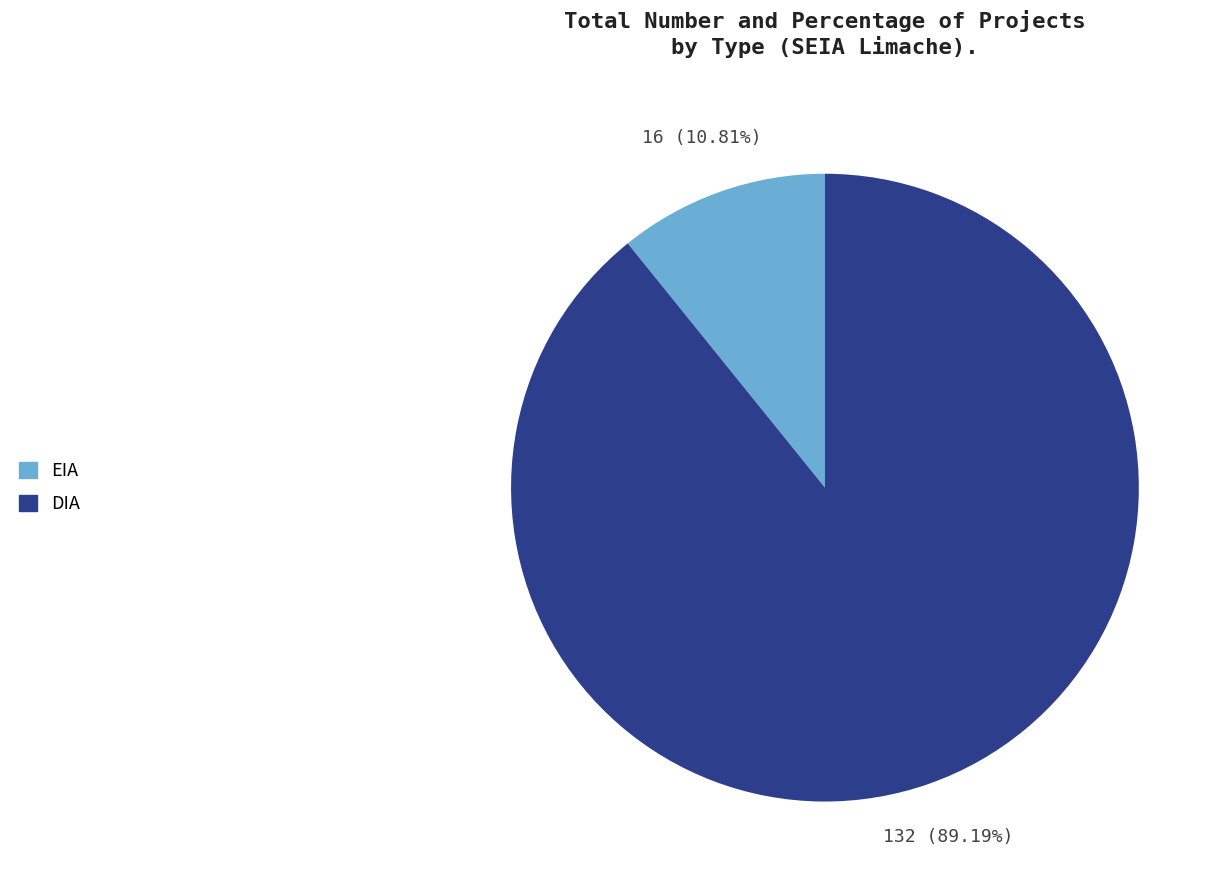

What is the smallest slice in the pie chart?

EIA